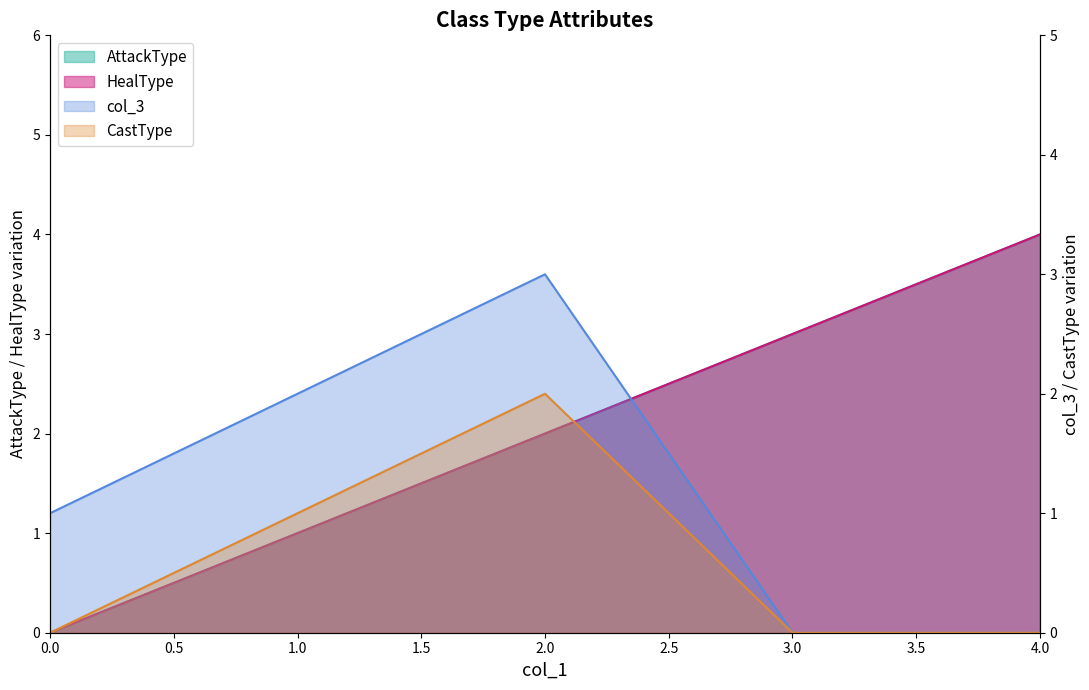

How many series are shown in this chart?

4